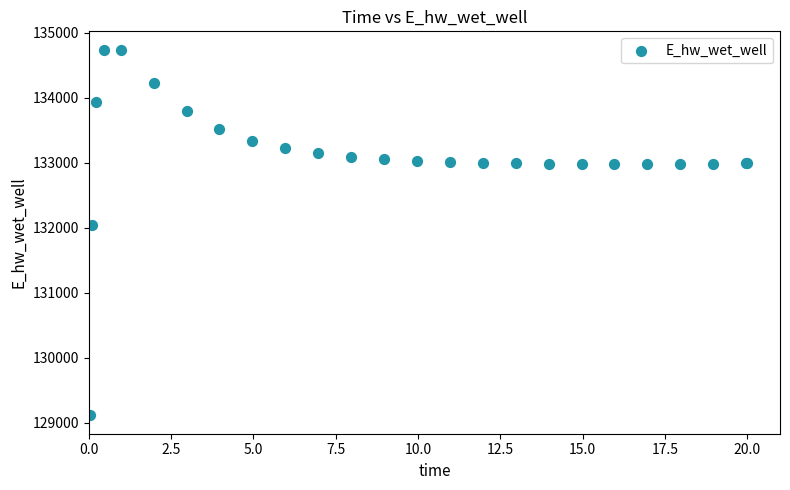

What Y value in the scatter plot is closest to 131923?

132046.2